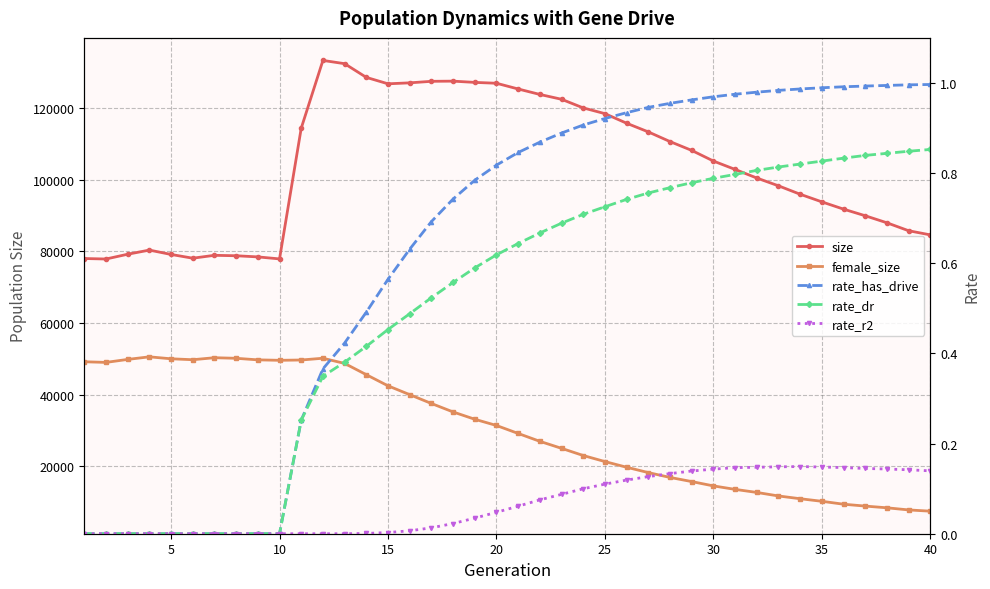

List the series in order of their peak value, highest first.

size, female_size, rate_has_drive, rate_dr, rate_r2